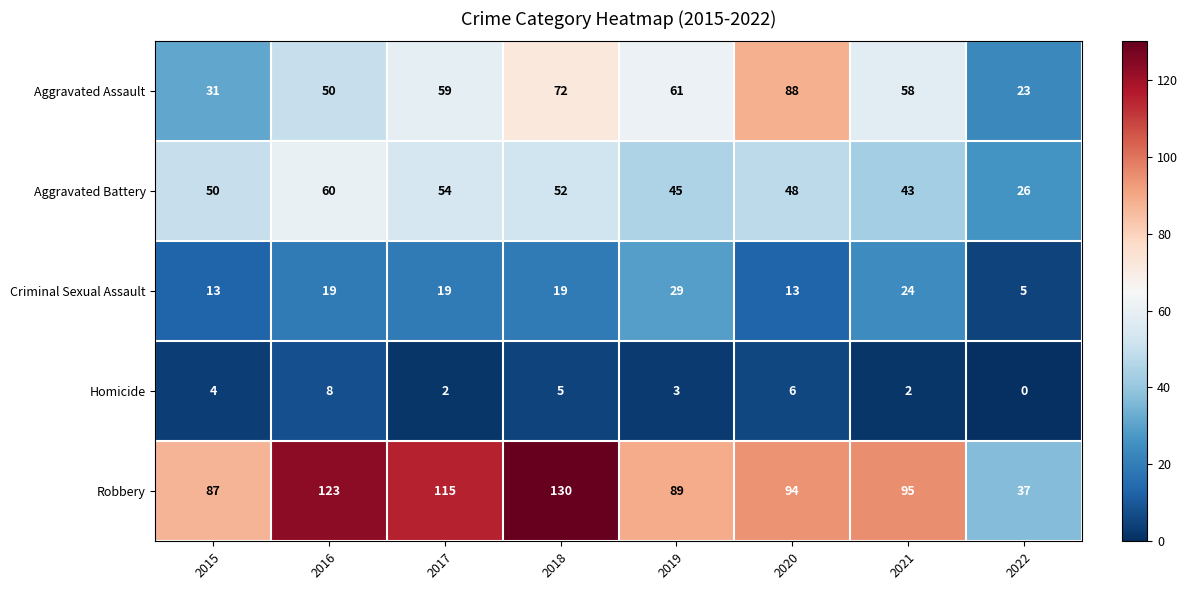

List the labels in order of Aggravated Battery value, smallest first.

2022, 2021, 2019, 2020, 2015, 2018, 2017, 2016